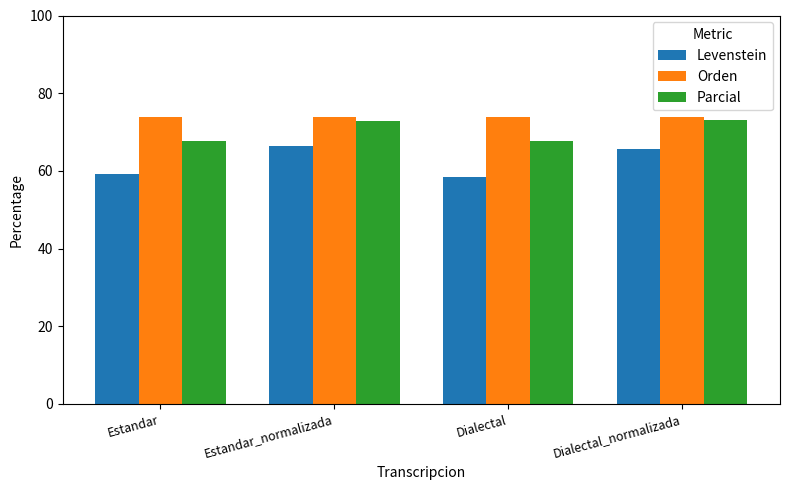

What is the approximate value of Parcial at Estandar_normalizada?

73.0